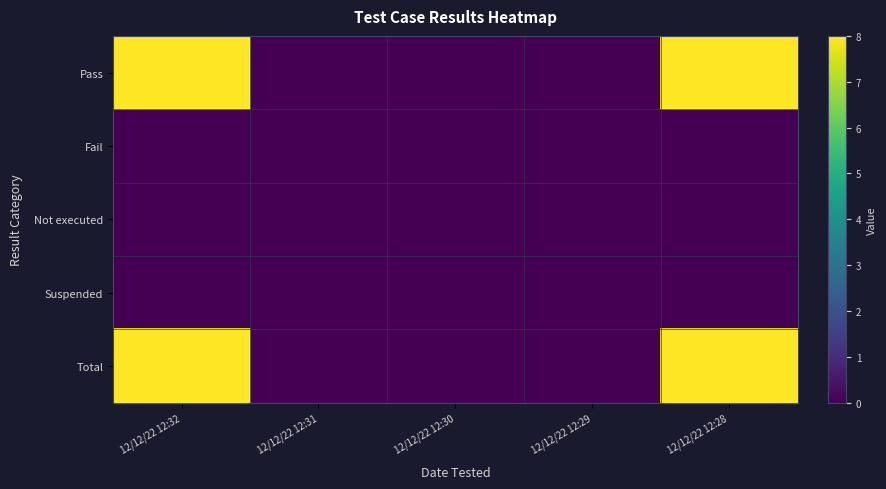

At which category is the sum across all series the highest?

12/12/22 12:32